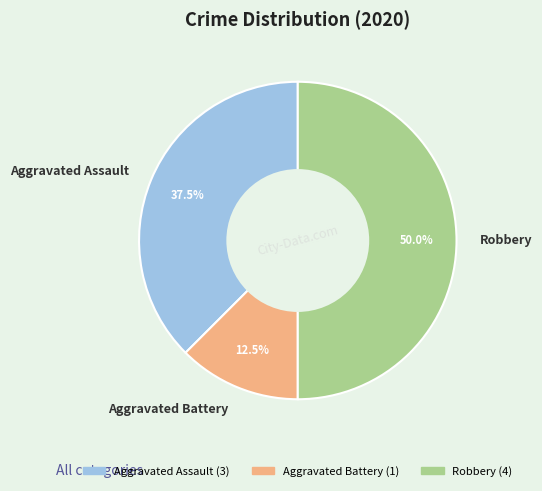

Approximately how many times larger is the value at Aggravated Assault compared to Aggravated Battery?

3.0